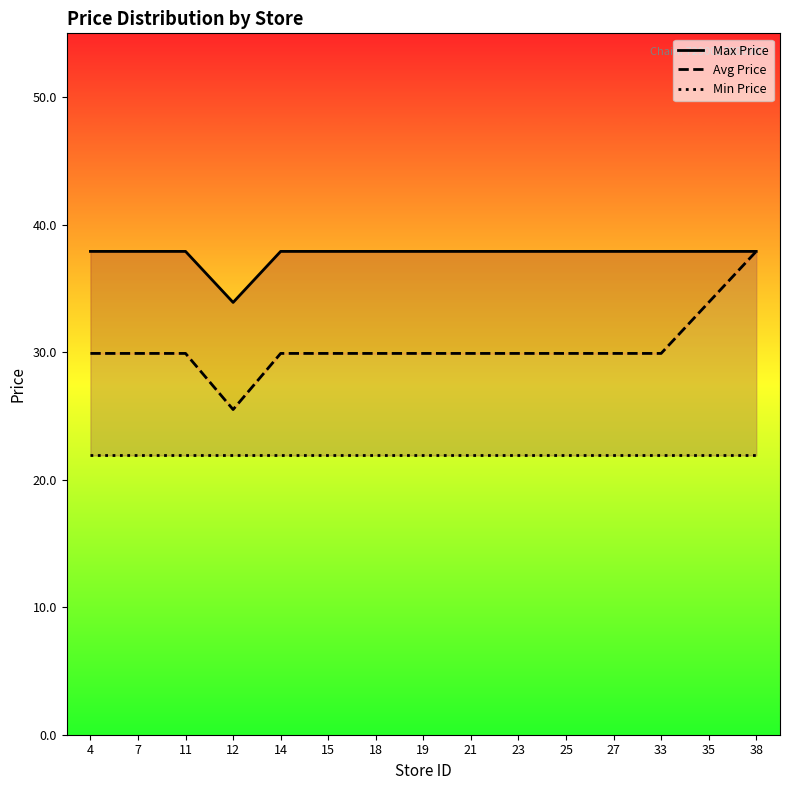

Which category has the highest value in the Min Price series?

4